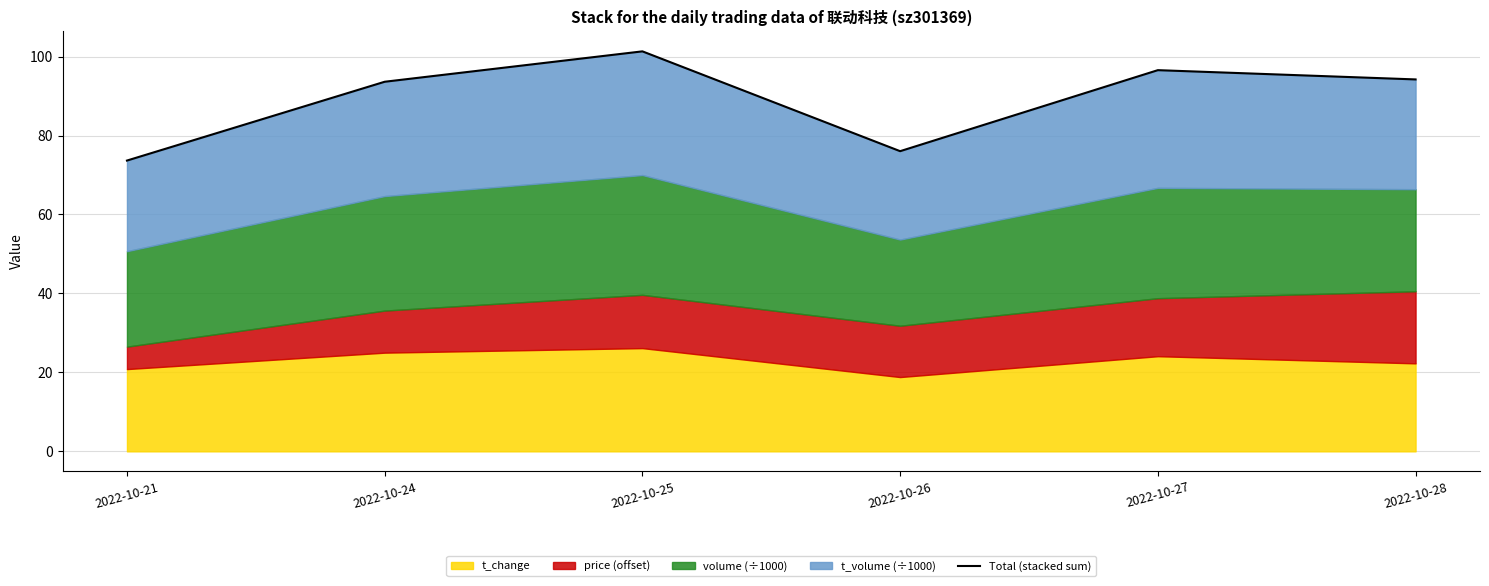

At which category does the chart reach its peak across all series?

2022-10-25